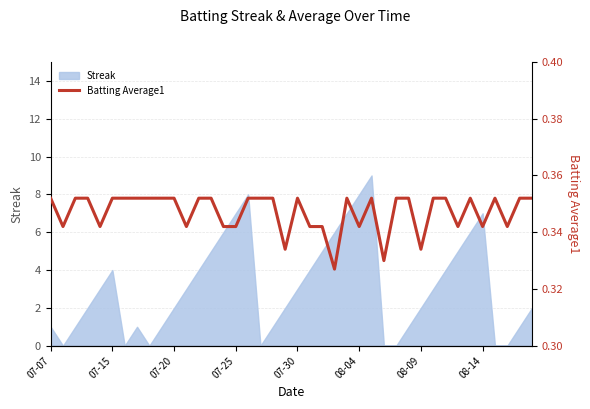

Count the number of categories in the chart.

40